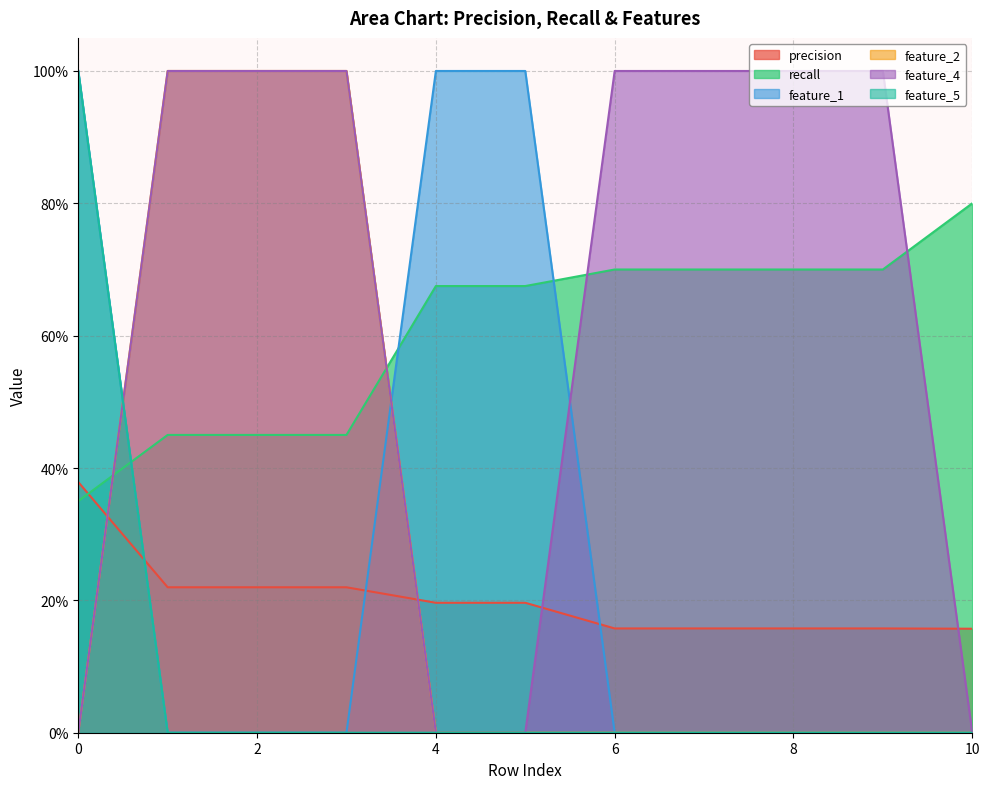

Reading right to left, list all the values displayed in this chart.

precision: 0.2	0.2	0.2	0.2	0.2	0.2	0.2	0.2	0.2	0.2	0.4
recall: 0.8	0.7	0.7	0.7	0.7	0.7	0.7	0.5	0.5	0.5	0.3
feature_1: 0.0	0.0	0.0	0.0	0.0	1.0	1.0	0.0	0.0	0.0	1.0
feature_2: 0.0	0.0	0.0	0.0	0.0	0.0	0.0	1.0	1.0	1.0	0.0
feature_4: 0.0	1.0	1.0	1.0	1.0	0.0	0.0	1.0	1.0	1.0	0.0
feature_5: 0.0	0.0	0.0	0.0	0.0	0.0	0.0	0.0	0.0	0.0	1.0